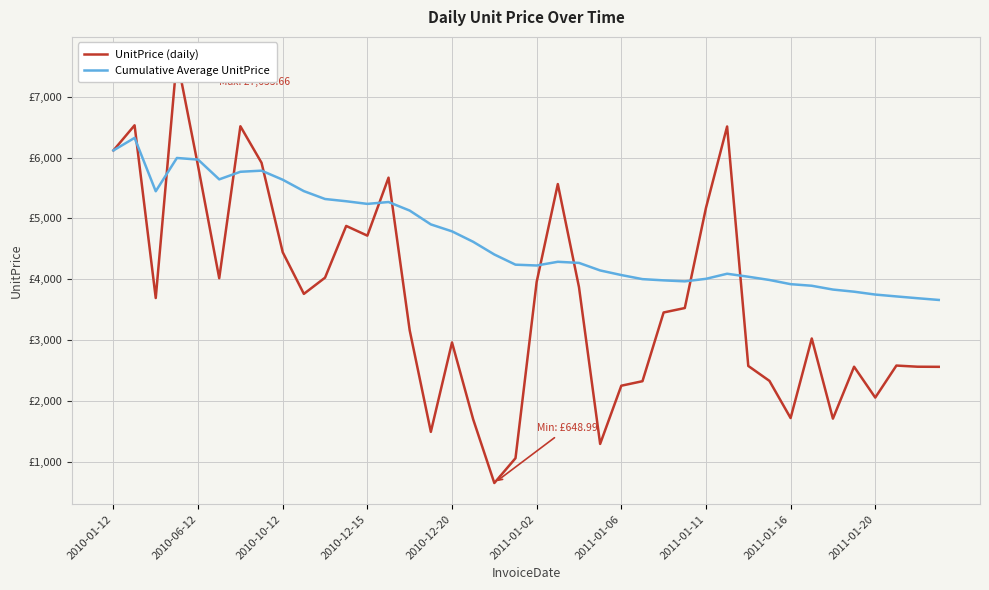

True or false: UnitPrice (daily) has a value of 649.0 at 18.

True